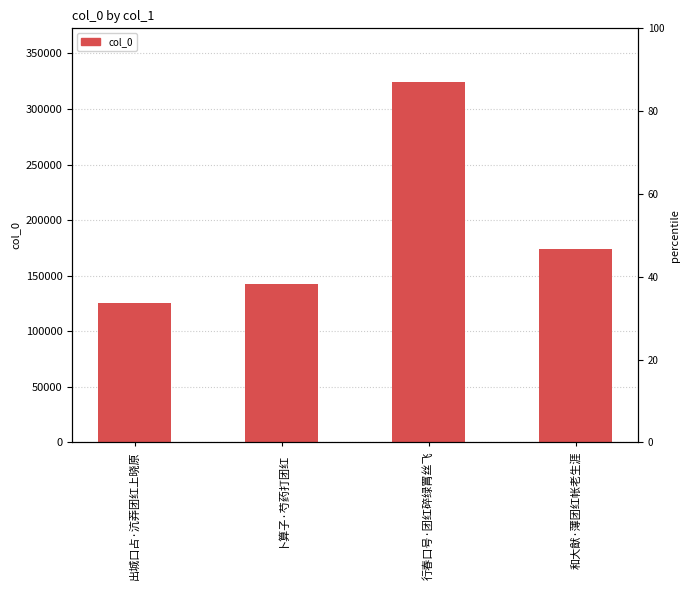

Count the number of data series in this chart.

1